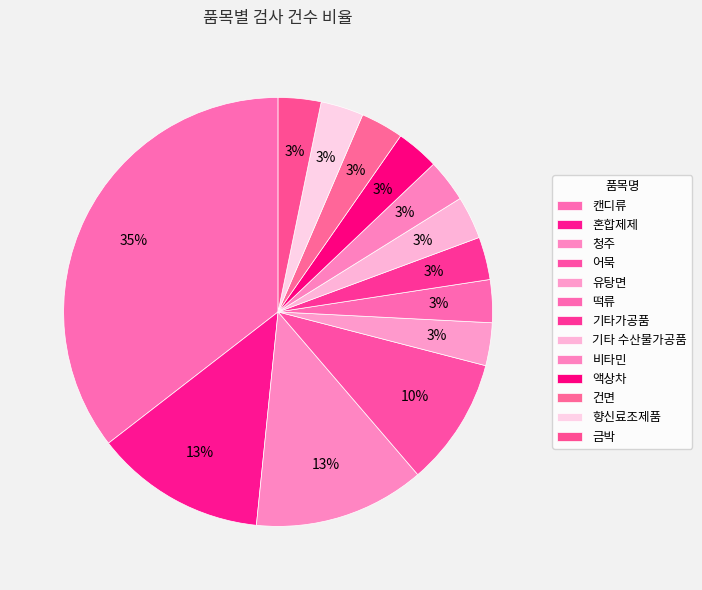

Approximately how many times larger is the value at 떡류 compared to 기타가공품?

1.0